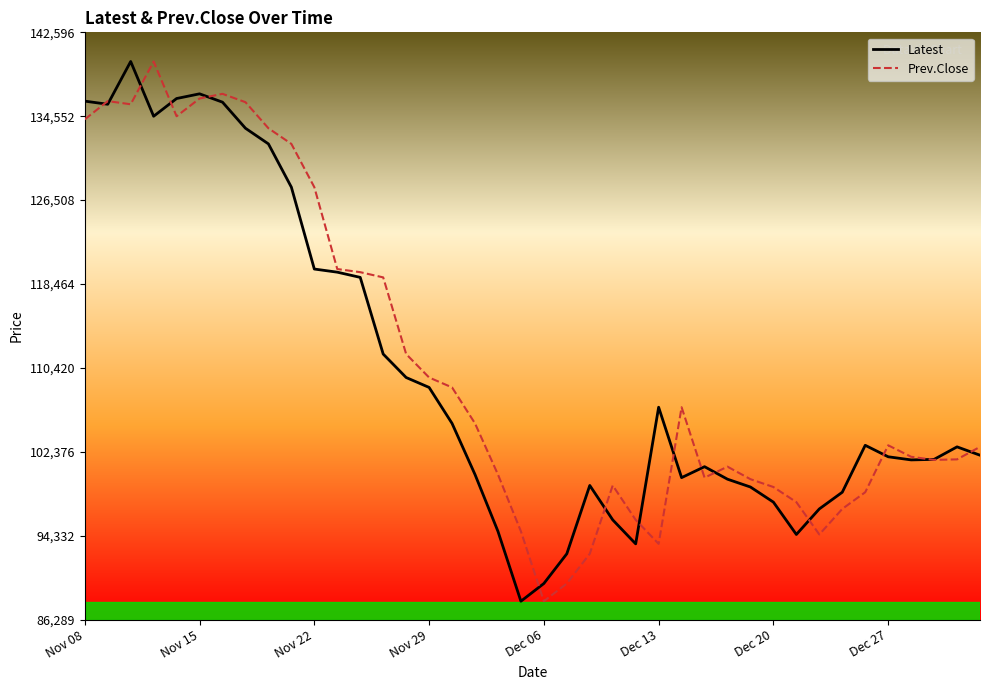

What is the minimum value shown in the chart?

88050